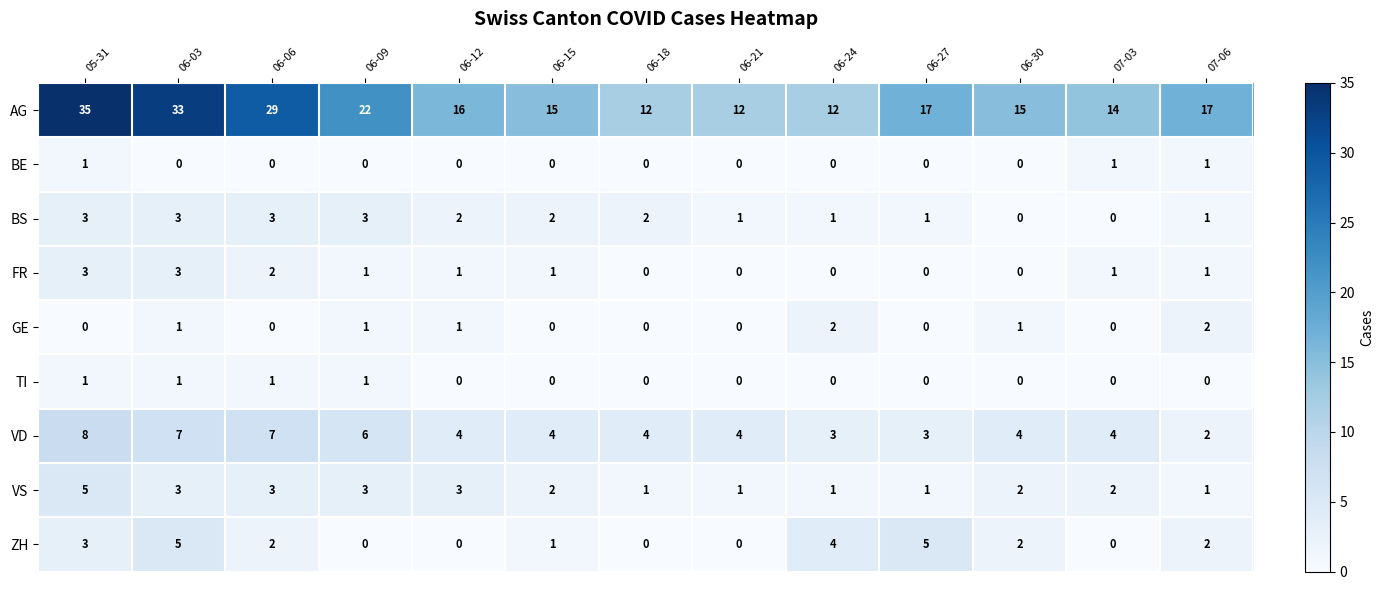

Which category has the highest value in the VD series?

05-31